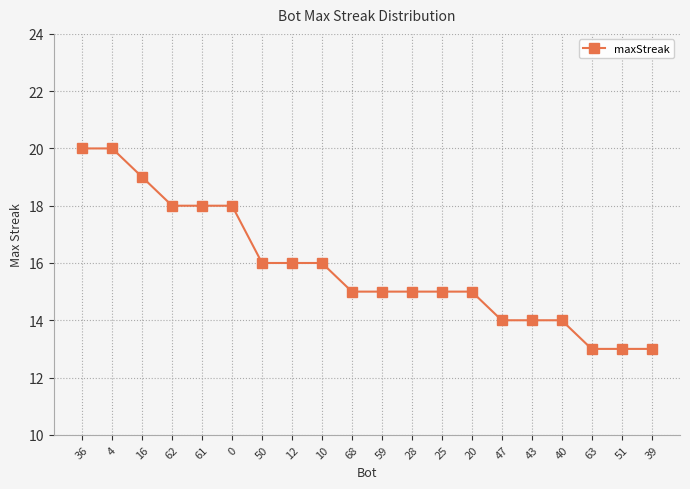

What is the change in value from 25 to 47?

-1